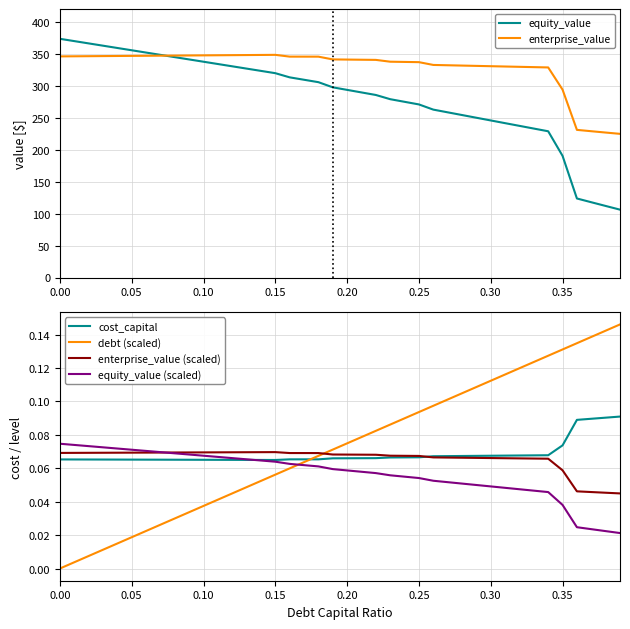

Reading left to right, extract all data points from this chart.

equity_value: 373.4	369.8	366.2	362.6	359.0	355.4	351.9	348.3	344.7	341.1	337.5	333.9	330.4	326.8	323.2	319.6	313.1	309.3	305.5	297.5	293.5	289.5	285.5	278.9	274.8	270.7	262.6	258.4	254.1	249.9	245.7	241.4	237.2	233.0	228.7	190.3	123.6	117.7	111.9	106.1
enterprise_value: 345.9	346.0	346.2	346.3	346.5	346.7	346.8	347.0	347.2	347.3	347.5	347.6	347.8	348.0	348.1	348.3	345.5	345.5	345.5	341.1	340.9	340.6	340.4	337.6	337.2	336.9	332.5	332.0	331.5	331.0	330.5	330.0	329.5	329.1	328.6	293.9	230.9	228.8	226.7	224.7
cost_capital: 0.1	0.1	0.1	0.1	0.1	0.1	0.1	0.1	0.1	0.1	0.1	0.1	0.1	0.1	0.1	0.1	0.1	0.1	0.1	0.1	0.1	0.1	0.1	0.1	0.1	0.1	0.1	0.1	0.1	0.1	0.1	0.1	0.1	0.1	0.1	0.1	0.1	0.1	0.1	0.1
debt (scaled): 0.0	0.0	0.0	0.0	0.0	0.0	0.0	0.0	0.0	0.0	0.0	0.0	0.0	0.0	0.1	0.1	0.1	0.1	0.1	0.1	0.1	0.1	0.1	0.1	0.1	0.1	0.1	0.1	0.1	0.1	0.1	0.1	0.1	0.1	0.1	0.1	0.1	0.1	0.1	0.1
enterprise_value (scaled): 0.1	0.1	0.1	0.1	0.1	0.1	0.1	0.1	0.1	0.1	0.1	0.1	0.1	0.1	0.1	0.1	0.1	0.1	0.1	0.1	0.1	0.1	0.1	0.1	0.1	0.1	0.1	0.1	0.1	0.1	0.1	0.1	0.1	0.1	0.1	0.1	0.0	0.0	0.0	0.0
equity_value (scaled): 0.1	0.1	0.1	0.1	0.1	0.1	0.1	0.1	0.1	0.1	0.1	0.1	0.1	0.1	0.1	0.1	0.1	0.1	0.1	0.1	0.1	0.1	0.1	0.1	0.1	0.1	0.1	0.1	0.1	0.0	0.0	0.0	0.0	0.0	0.0	0.0	0.0	0.0	0.0	0.0